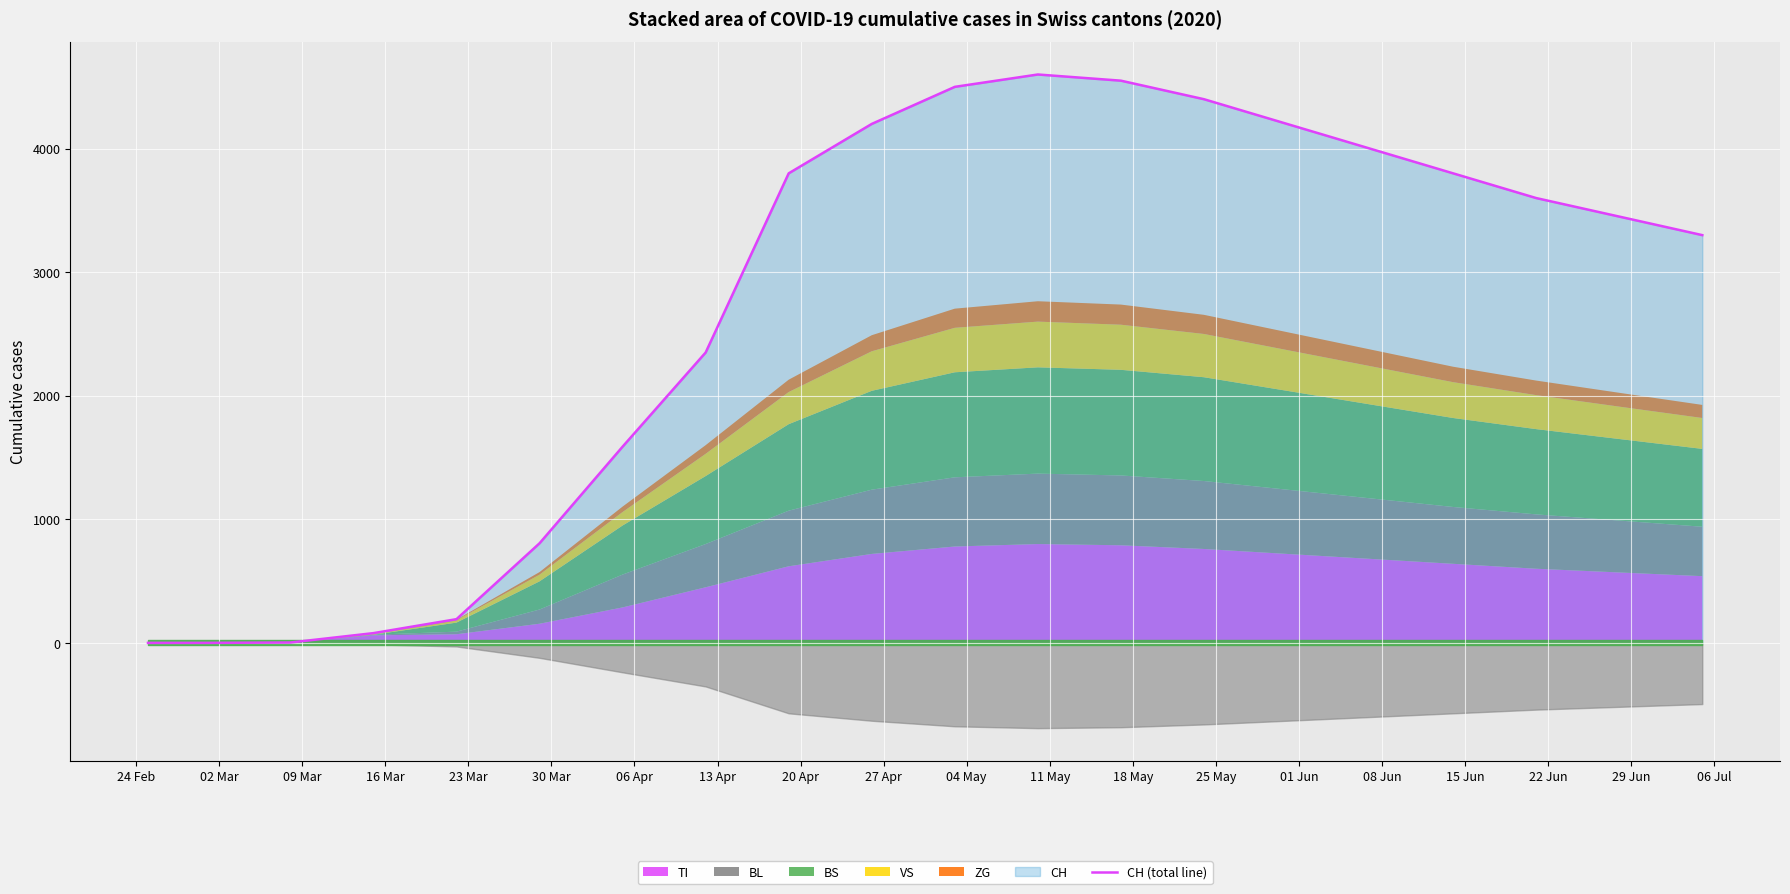

Between 09 Mar and 20 Apr, which is larger?

20 Apr